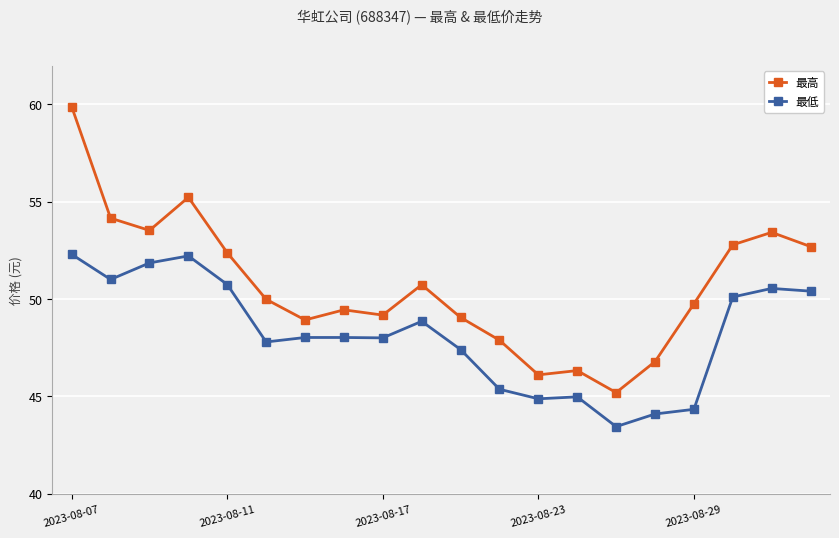

True or false: 最高 has more than 0 points higher than both neighbors.

True